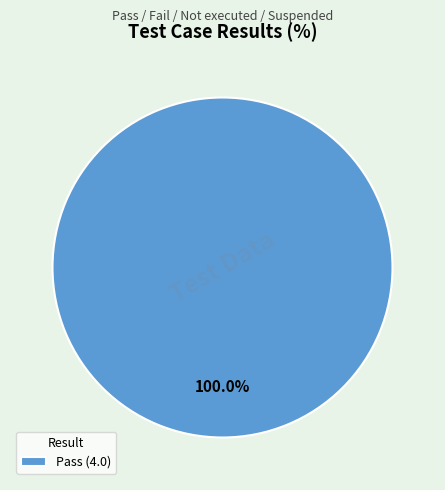

Which slice represents more than half of the pie?

Pass (4.0)